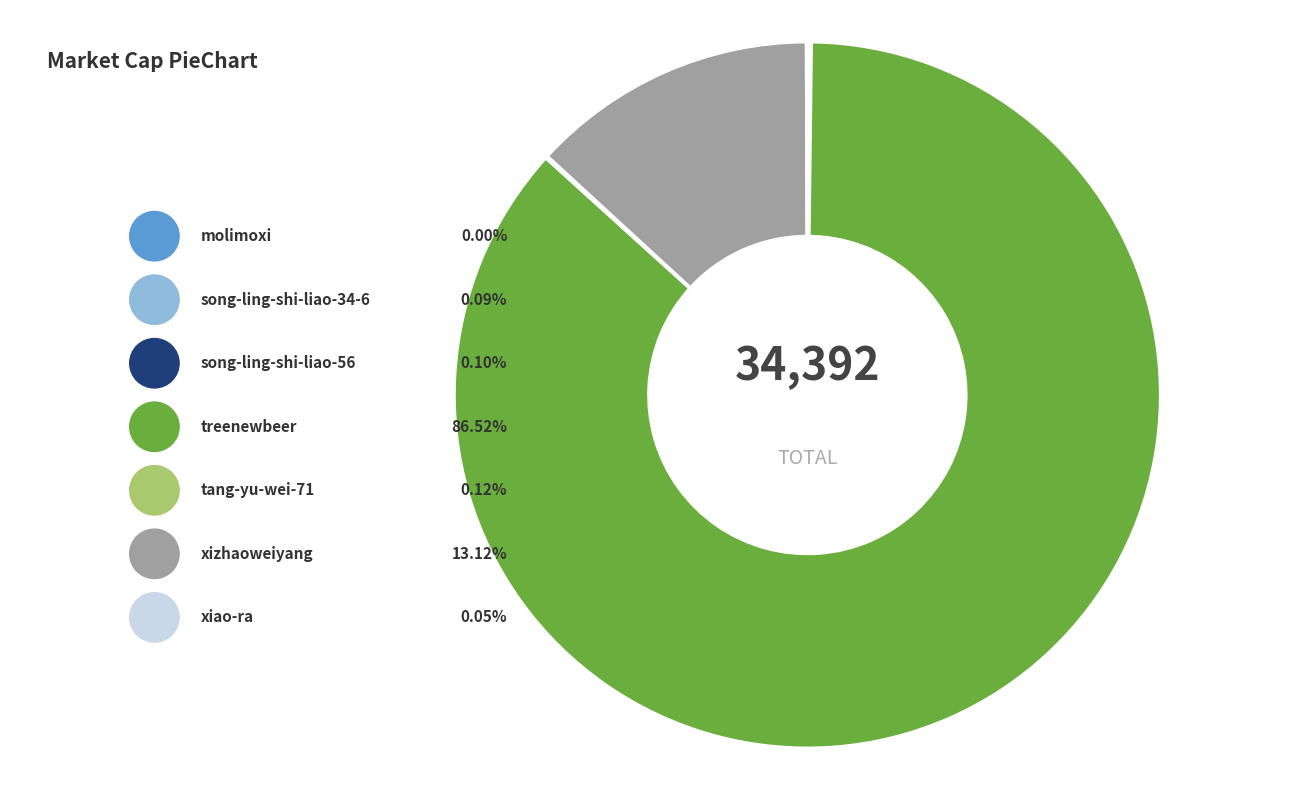

Is there any slice that represents more than half of the pie?

Yes